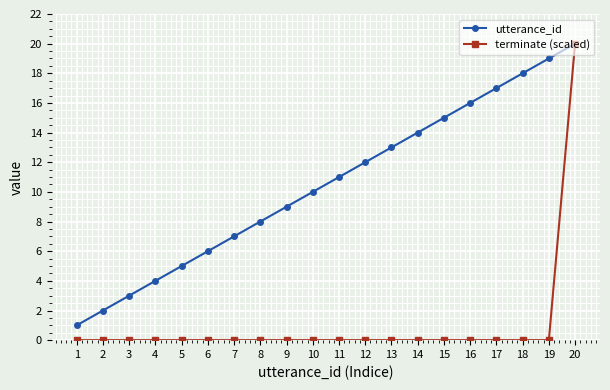

Which series has the widest spread of values?

terminate (scaled)